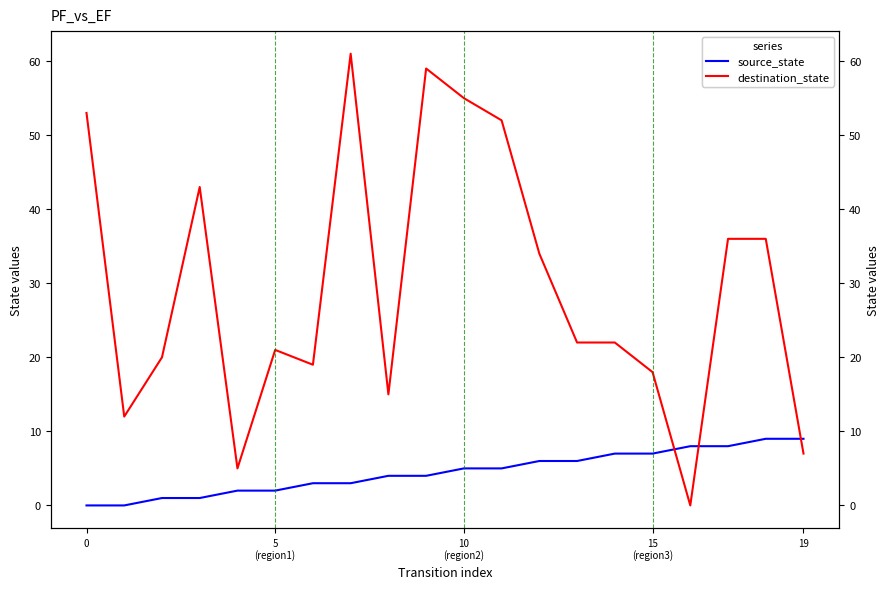

How many data points in destination_state are less than 22?

9